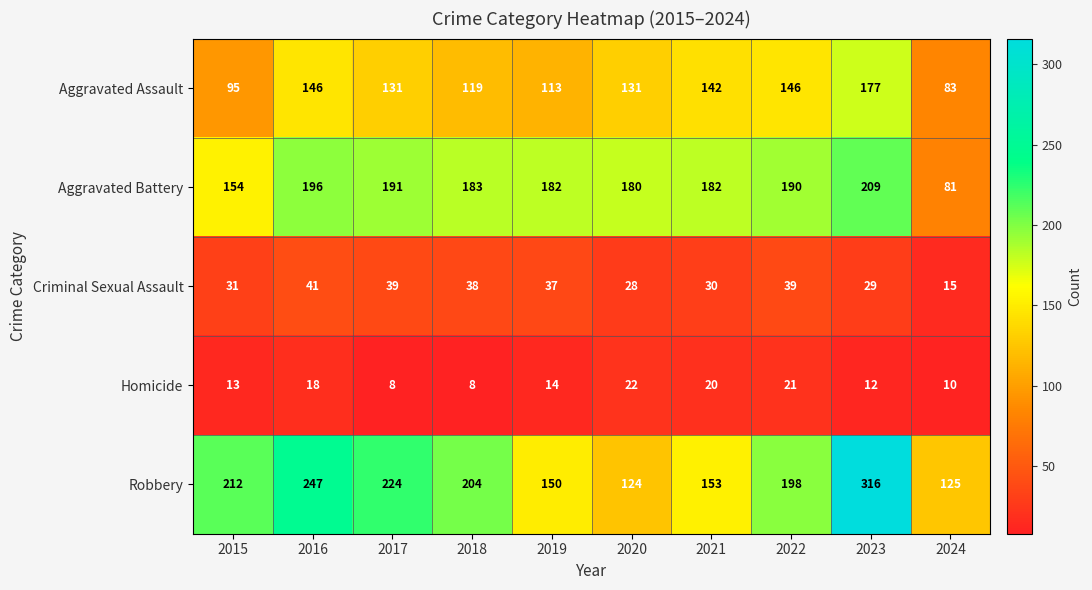

Rank the series at 2024 from highest to lowest value.

Robbery, Aggravated Assault, Aggravated Battery, Criminal Sexual Assault, Homicide